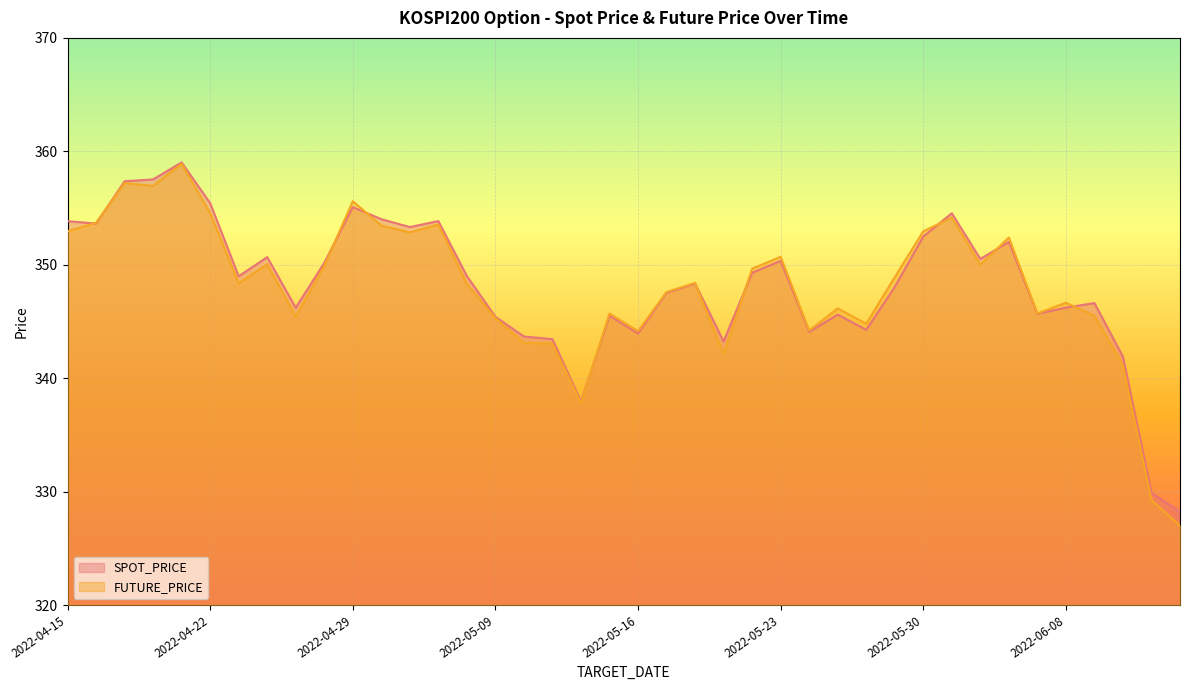

True or false: FUTURE_PRICE has a value of 337.8 at 2022-05-12.

True